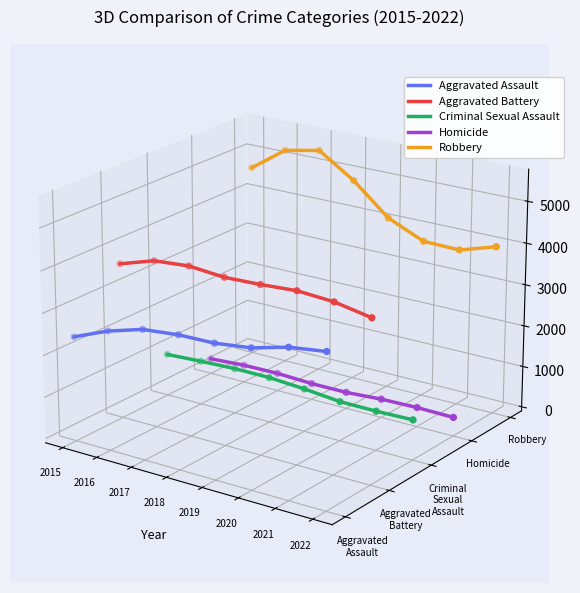

Is the value of Criminal Sexual Assault at 2022 greater than the value of Homicide at 2016?

No